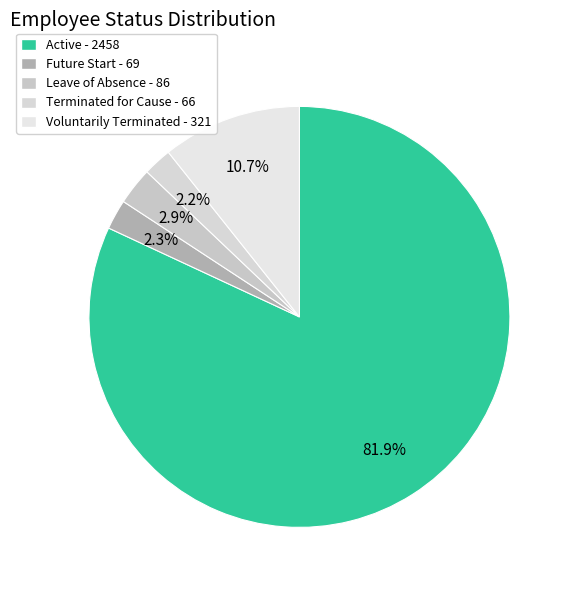

To the nearest percent, what is the combined percentage of Voluntarily Terminated and Terminated for Cause?

13%